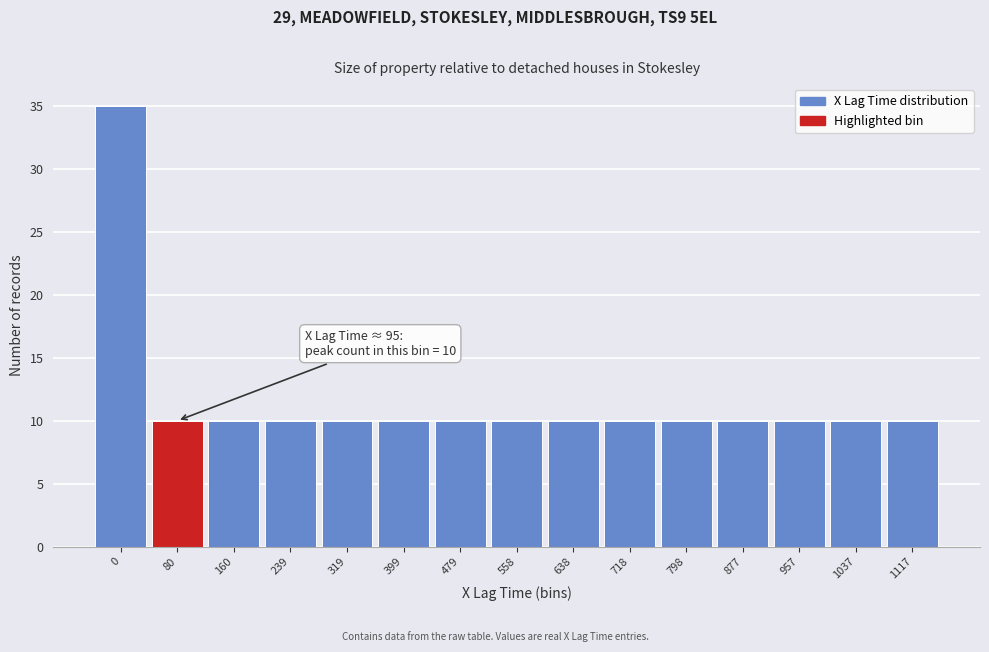

Reading right to left, what are all the values shown in this chart?

10	10	10	10	10	10	10	10	10	10	10	10	10	10	35